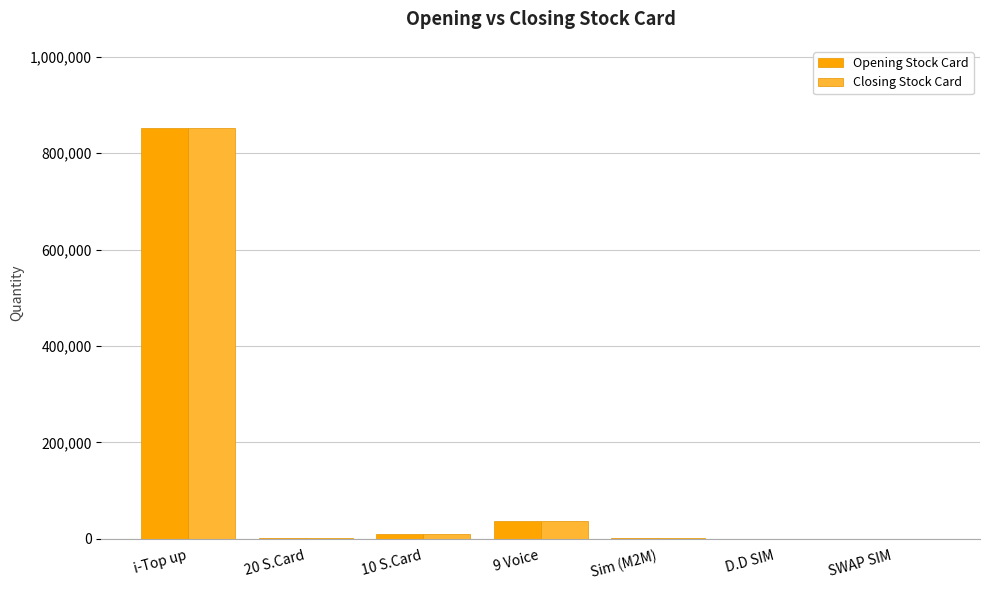

Is the value of Opening Stock Card at 10 S.Card greater than the value of Closing Stock Card at i-Top up?

No